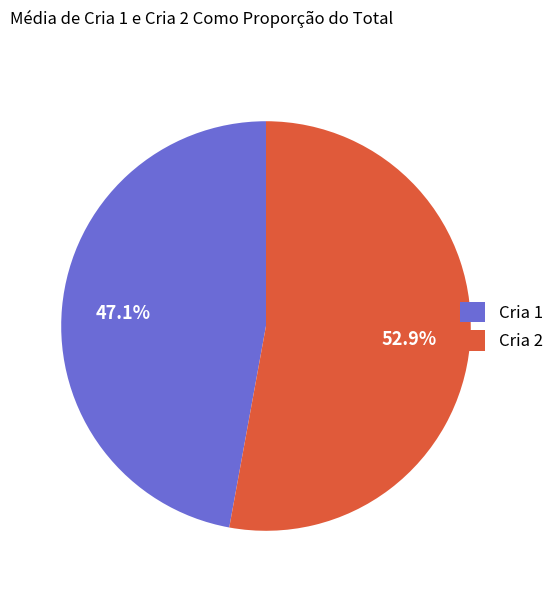

The Cria 2 slice represents 53% of the pie. True or false?

True